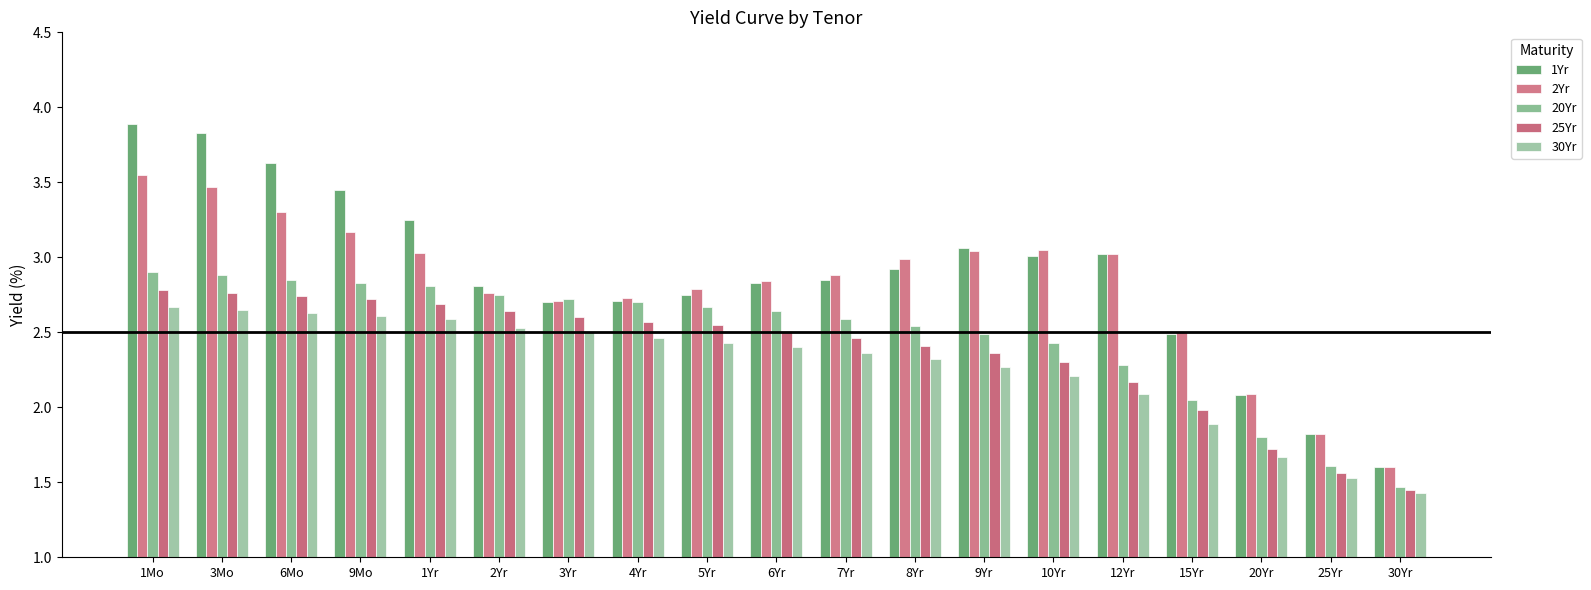

Which category has the highest value across all series?

1Mo